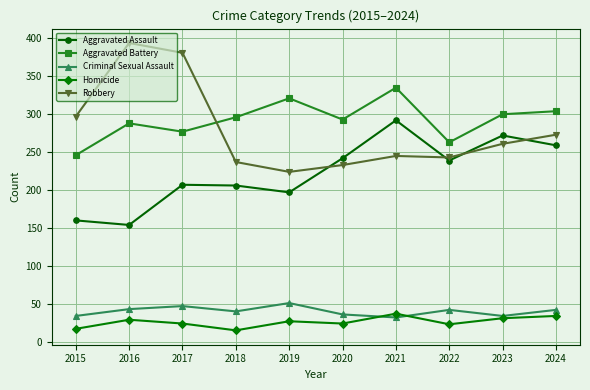

Count the number of categories in the chart.

10